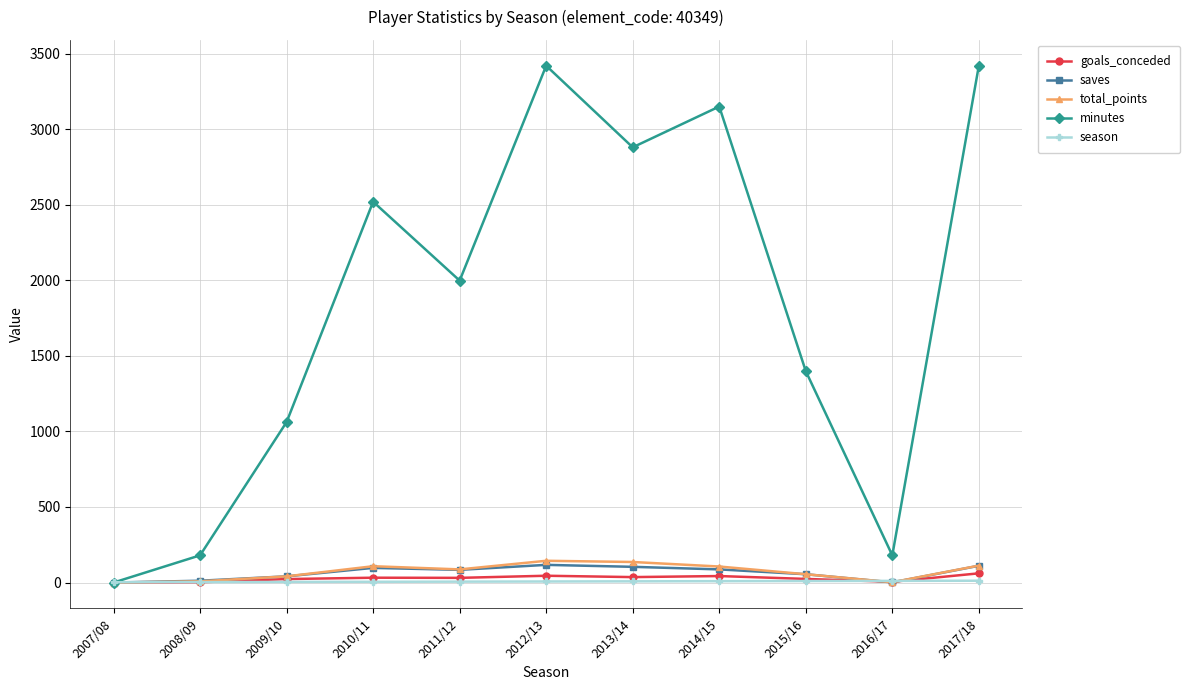

At how many categories does at least one series exceed 1581?

6